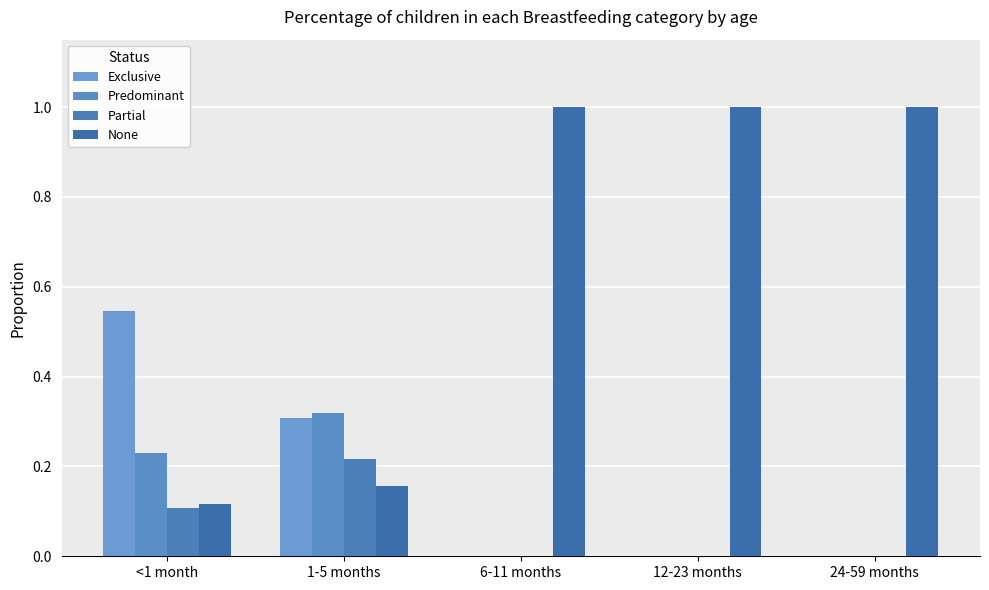

What is the difference between the maximum and minimum values in the None series?

0.9